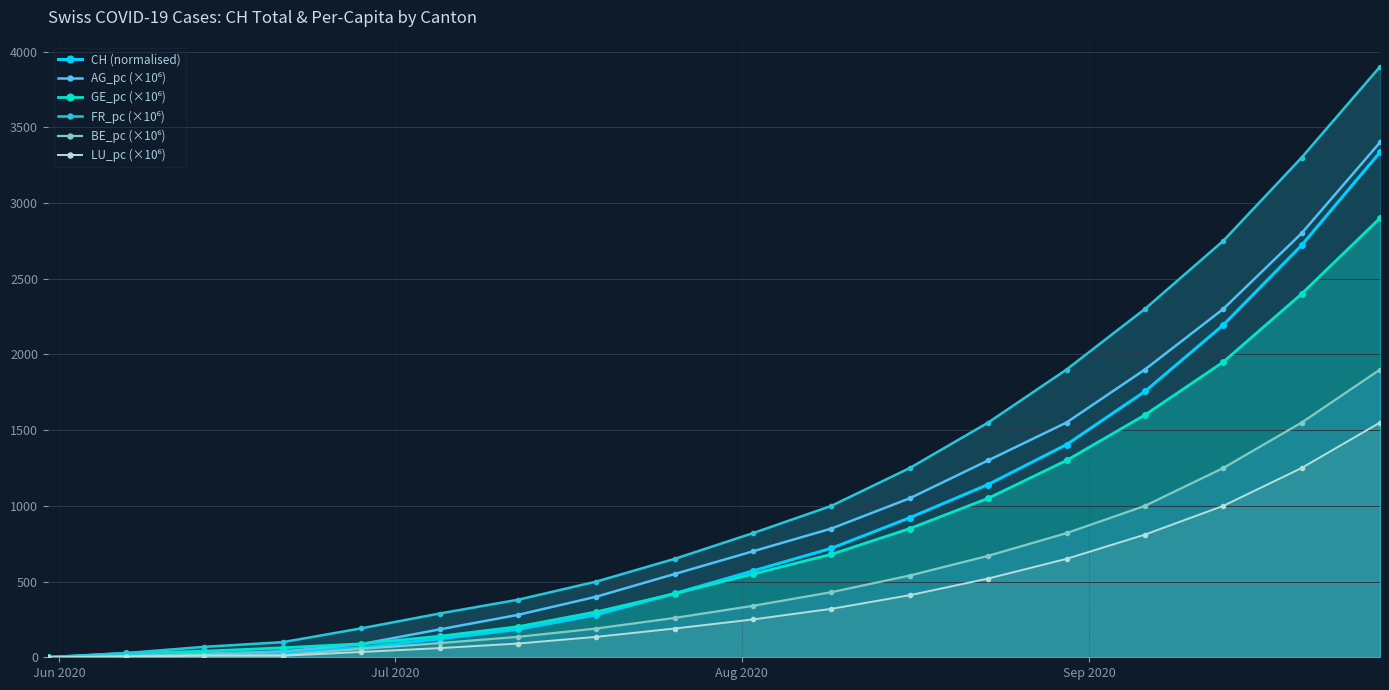

How many data points in BE_pc (×10⁶) are above 340?

8